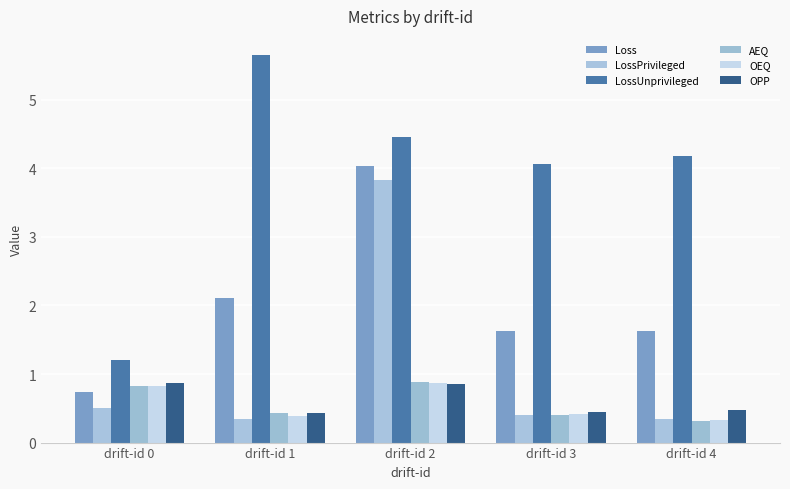

What is the difference between the highest and lowest values at drift-id 4?

3.9